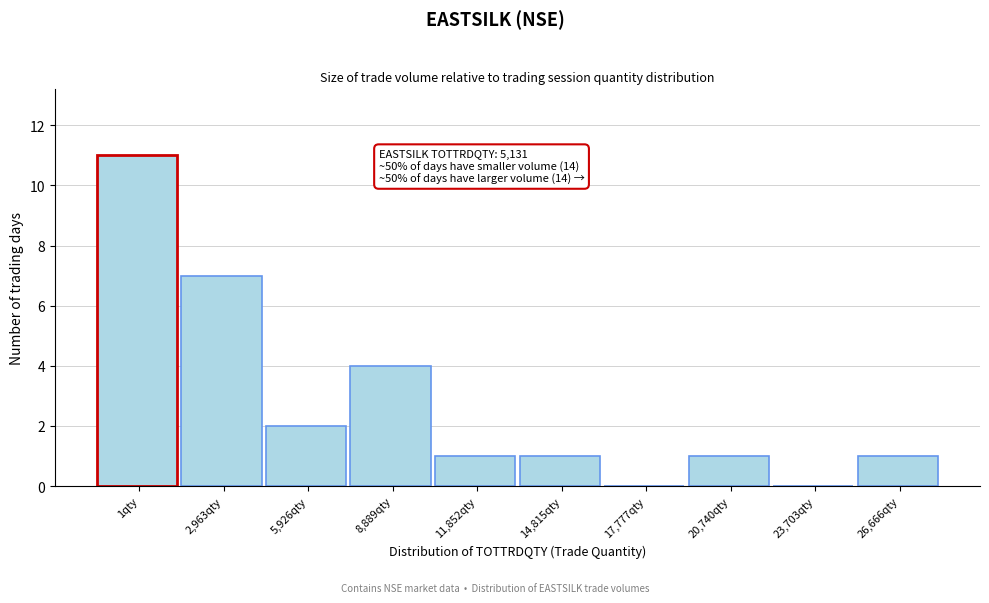

Reading left to right, list all the values displayed in this chart.

1qty=11	2,963qty=7	5,926qty=2	8,889qty=4	11,852qty=1	14,815qty=1	17,777qty=0	20,740qty=1	23,703qty=0	26,666qty=1